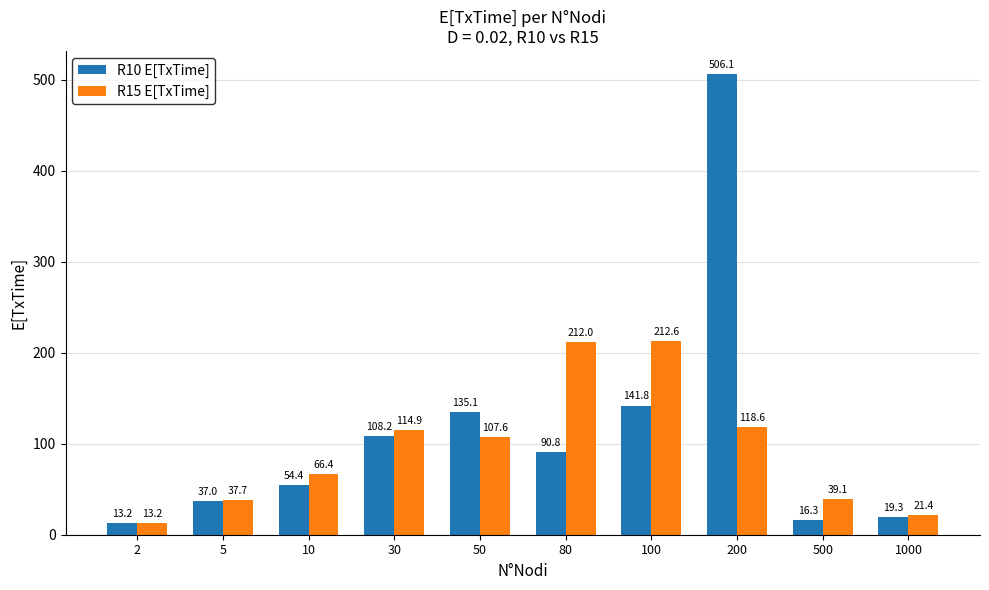

How many values in the R10 E[TxTime] series are below 90?

5